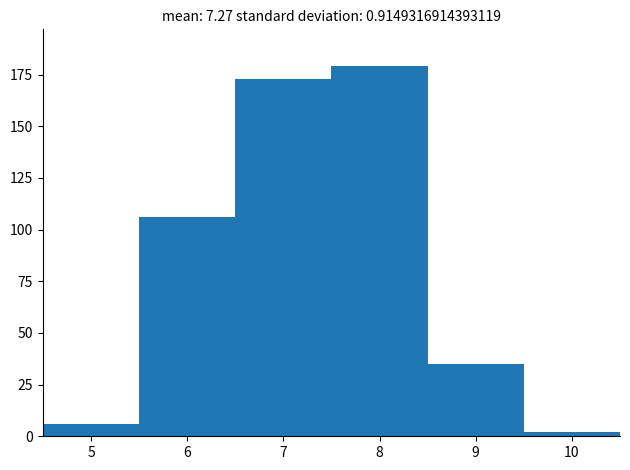

Reading left to right, list every bar in this chart as the range it spans on the x-axis followed by its height. The values are not printed on the chart, so give them approximately, as read against the axis.

4.5 to 5.5: 5
5.5 to 6.5: 105
6.5 to 7.5: 175
7.5 to 8.5: 180
8.5 to 9.5: 35
9.5 to 10.5: under 5